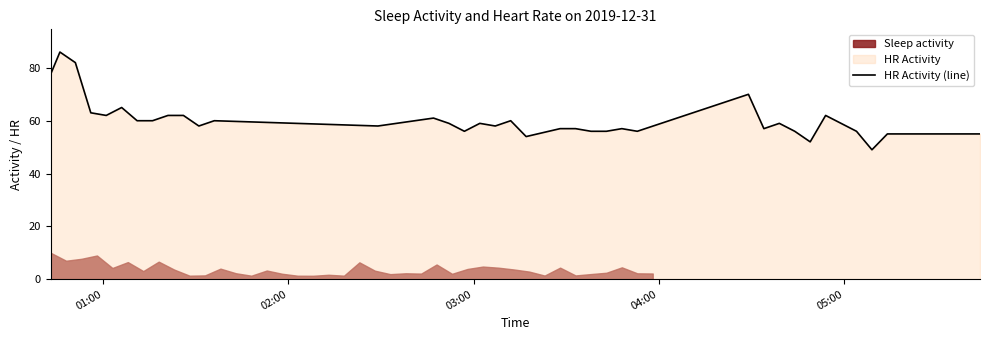

Count the number of categories in the chart.

40